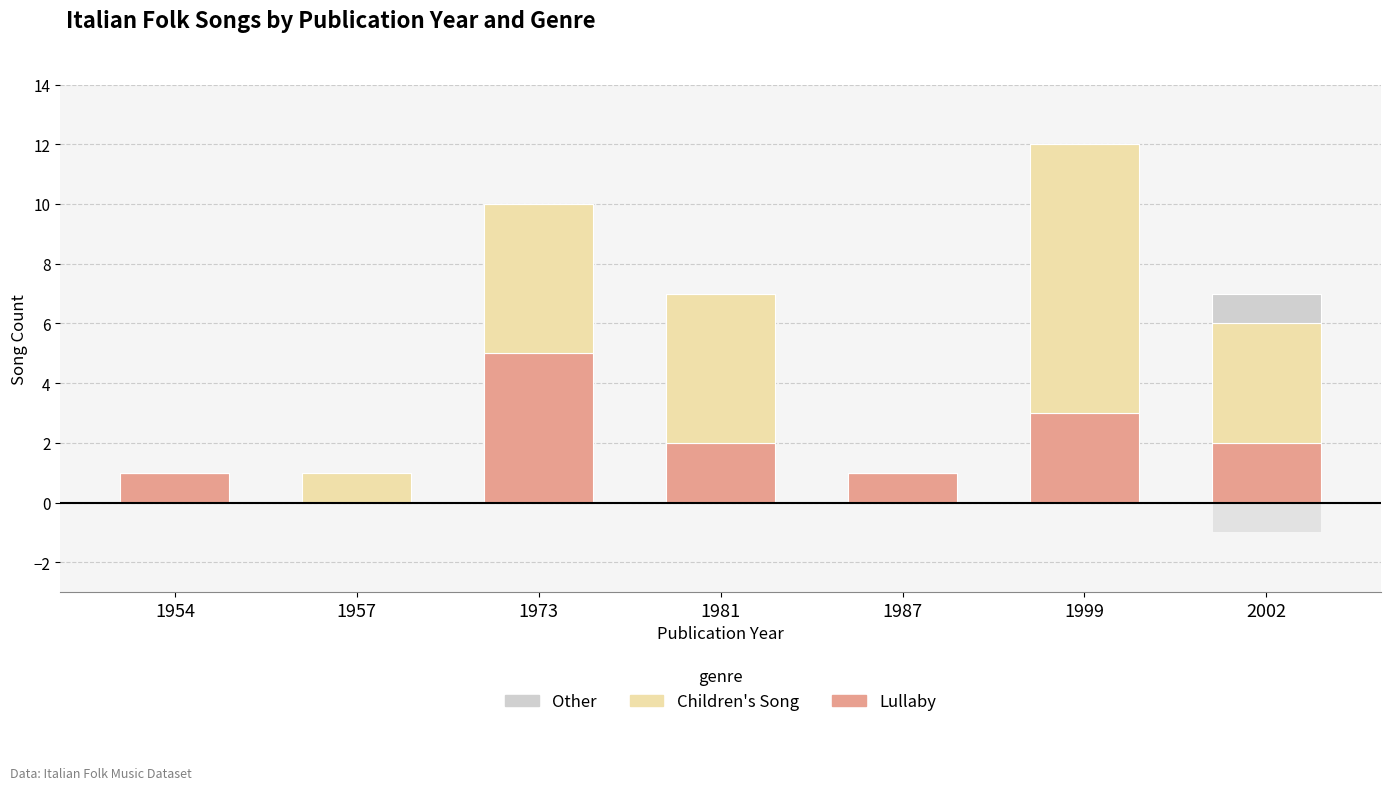

What is the difference between the maximum and second lowest values in the Children s series?

9